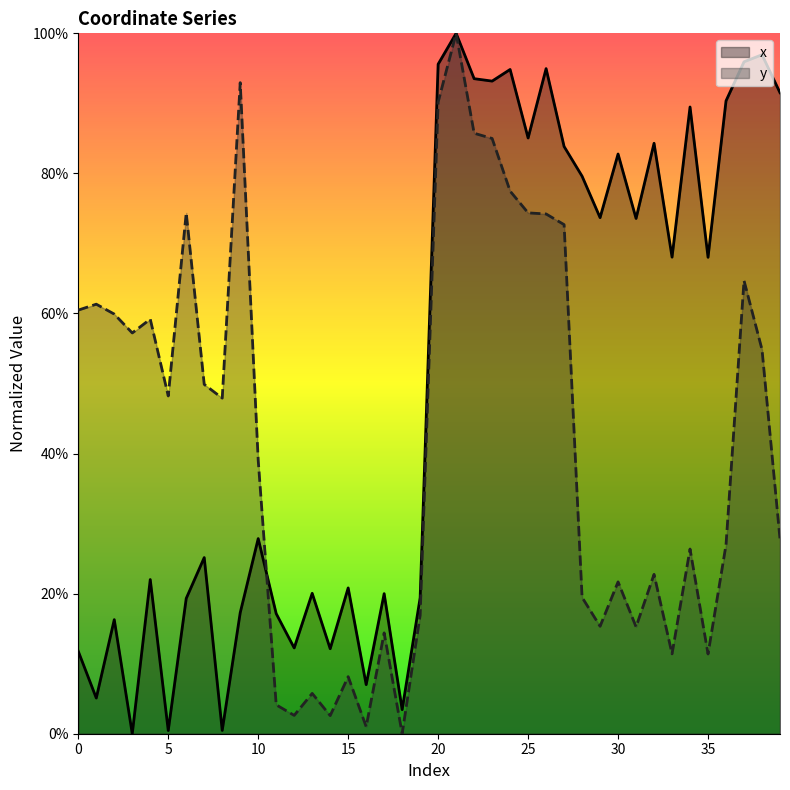

Reading left to right, extract all data points from this chart.

x: 11.8	5.1	16.3	0.0	22.0	0.5	19.3	25.1	0.5	17.3	27.9	17.1	12.2	20.0	12.1	20.8	7.0	20.0	3.4	19.4	95.6	100.0	93.5	93.2	94.8	85.1	95.0	83.8	79.6	73.7	82.8	73.6	84.3	68.0	89.5	68.0	90.4	95.9	96.9	91.5
y: 60.5	61.3	59.9	57.2	59.2	48.2	74.4	49.9	47.9	93.0	39.0	4.1	2.6	5.8	2.6	8.2	1.0	14.4	0.0	16.9	90.2	100.0	85.7	85.0	77.5	74.4	74.2	72.7	19.5	15.3	21.7	15.3	22.8	11.4	26.4	11.4	27.0	64.7	54.8	27.8